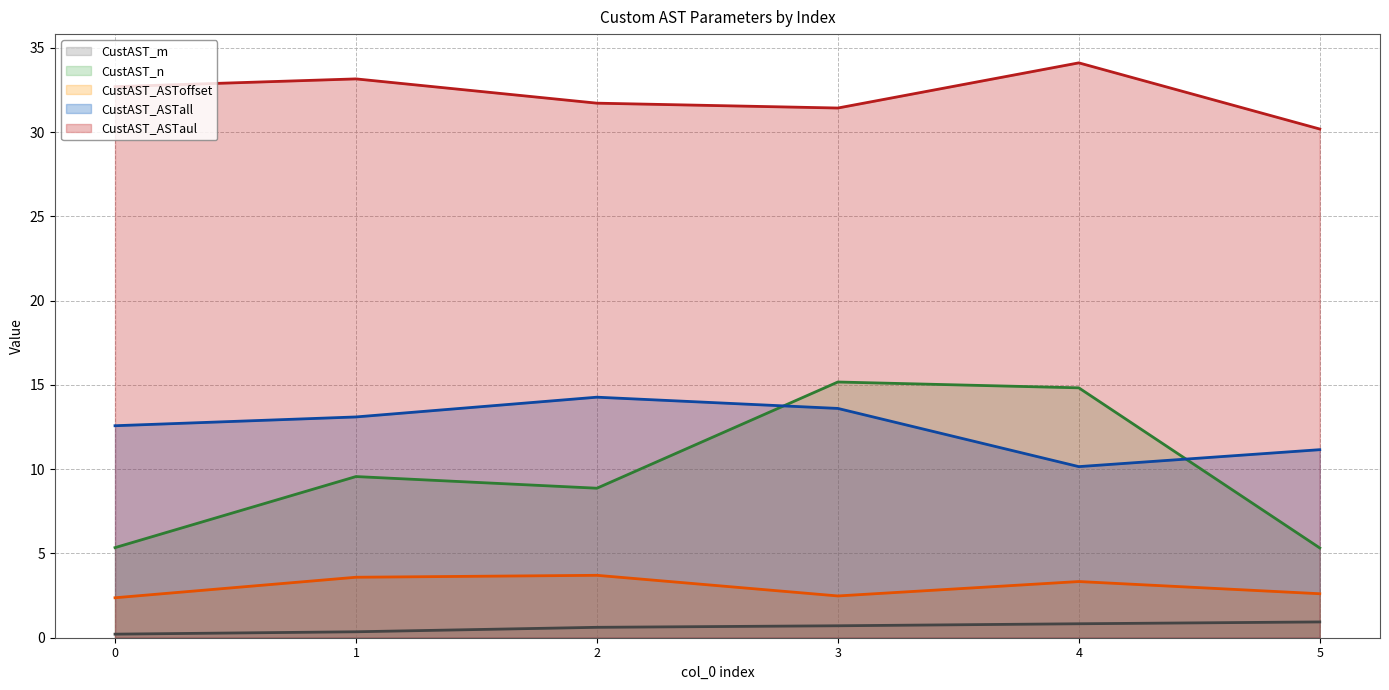

Rank the categories by CustAST_ASTaul value from highest to lowest.

4, 1, 0, 2, 3, 5